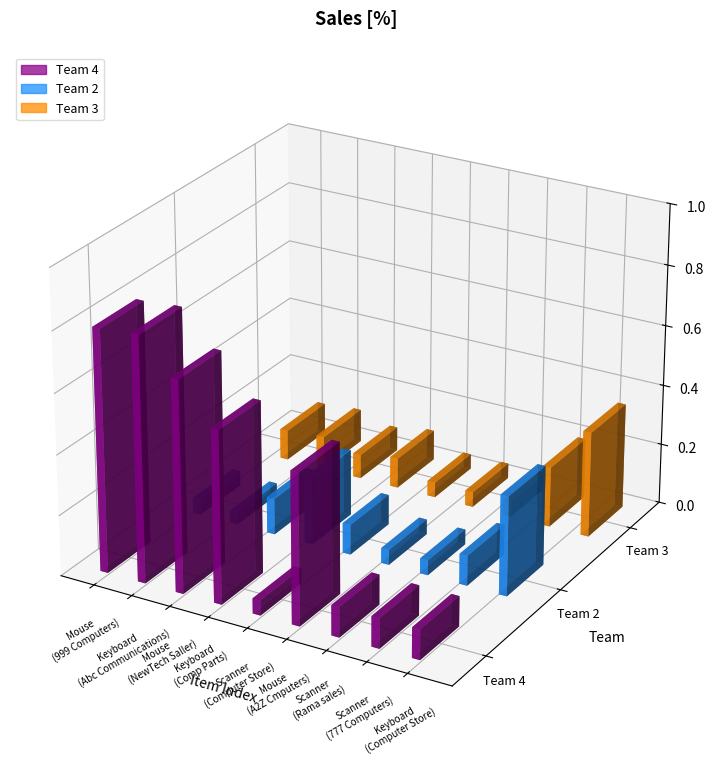

What are all the series names shown in the legend?

Team 4, Team 2, Team 3